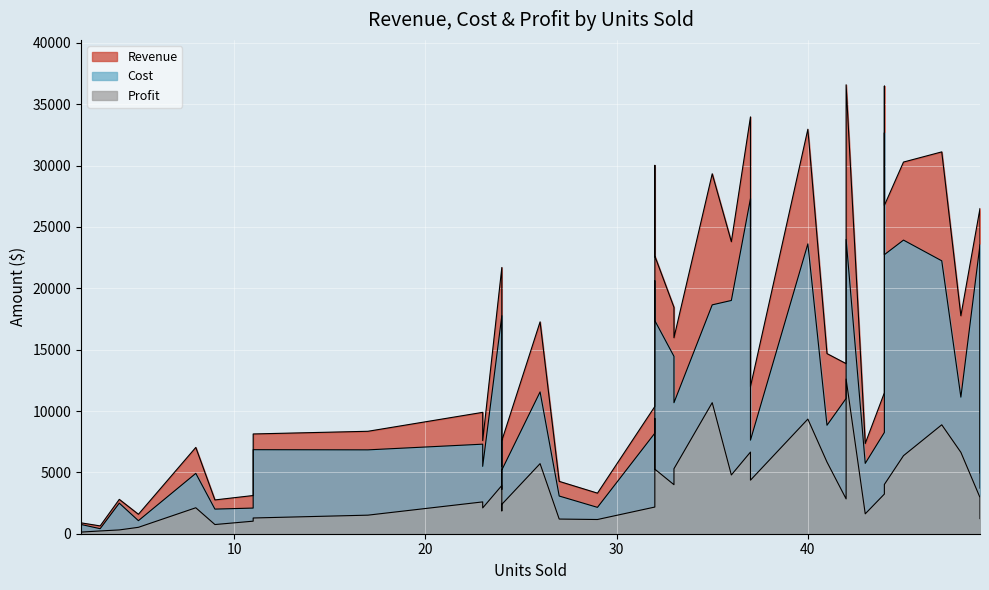

Reading left to right, transcribe all the data shown in this chart.

Revenue: 43=7353	23=9890	2=886	33=18447	27=4266	47=31114	37=33966	4=2800	26=17264	44=26752	36=23796	42=36582	44=11484	48=17760	40=32960	24=7584	29=3306	24=5472	17=8347	42=13860	8=7032	24=21696	35=29330	5=1585	9=2754	32=26944	23=7590	32=30016	45=30285	11=8129	33=15972	41=14678	37=11988	32=22624	49=26509	3=636	49=4949	32=10368	44=36476	11=3113
Cost: 43=5732	23=7297	2=753	33=14453	27=3071	47=22238	37=27312	4=2491	26=11554	44=22738	36=19007	42=23978	44=8252	48=11127	40=23619	24=5190	29=2148	24=3609	17=6834	42=11023	8=4917	24=17766	35=18650	5=1063	9=2006	32=20009	23=5488	32=20619	45=23926	11=6847	33=10675	41=8837	37=7624	32=17362	49=23559	3=410	49=3716	32=8194	44=32671	11=2090
Profit: 43=1621	23=2593	2=133	33=3994	27=1195	47=8876	37=6654	4=309	26=5710	44=4014	36=4789	42=12604	44=3232	48=6633	40=9341	24=2394	29=1158	24=1863	17=1513	42=2837	8=2115	24=3930	35=10680	5=522	9=748	32=6935	23=2102	32=9397	45=6359	11=1282	33=5297	41=5841	37=4364	32=5262	49=2950	3=226	49=1233	32=2174	44=3805	11=1023